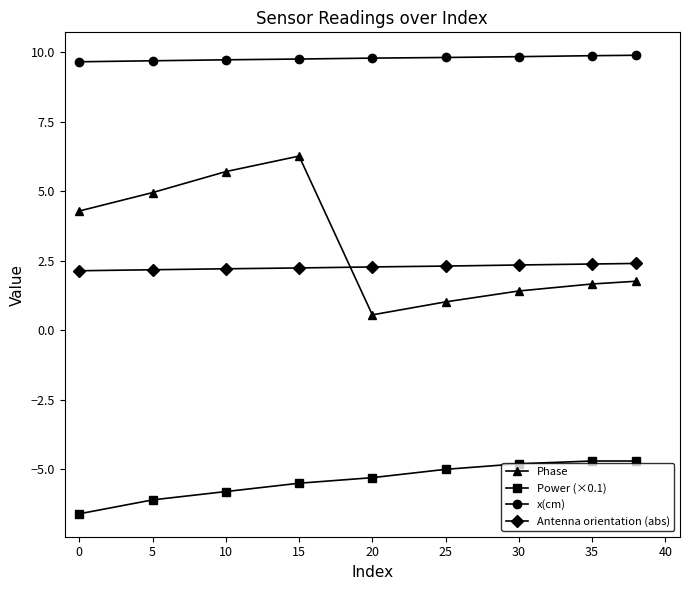

Which series has the largest range (max minus min)?

Phase